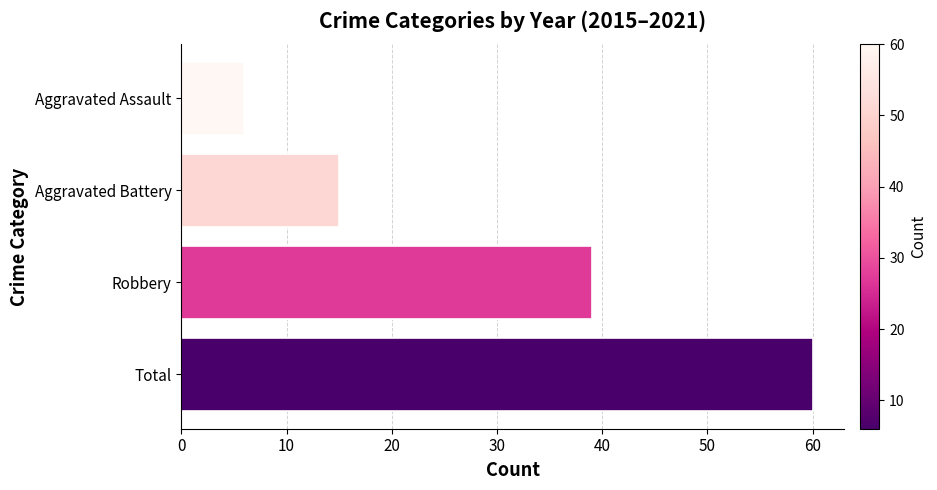

List the labels in order of value, smallest first.

Aggravated Assault, Aggravated Battery, Robbery, Total